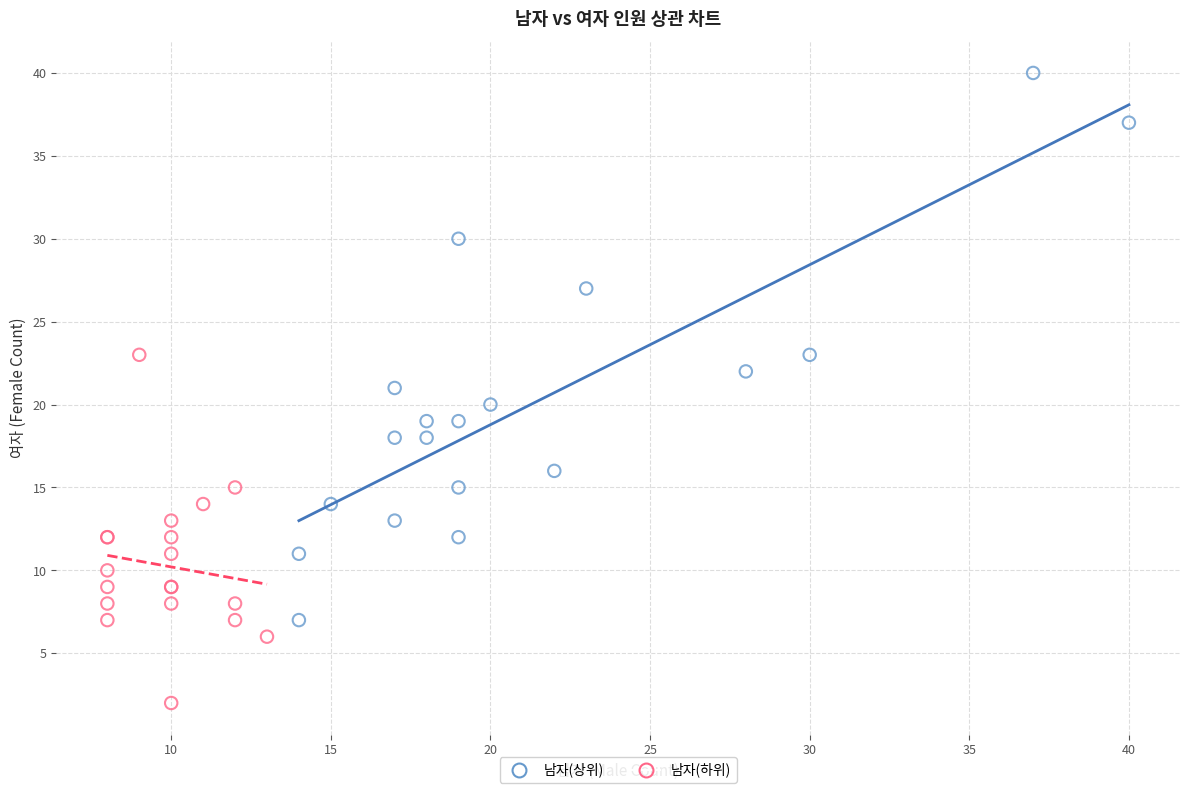

Which series reaches the maximum Y coordinate?

남자(상위)